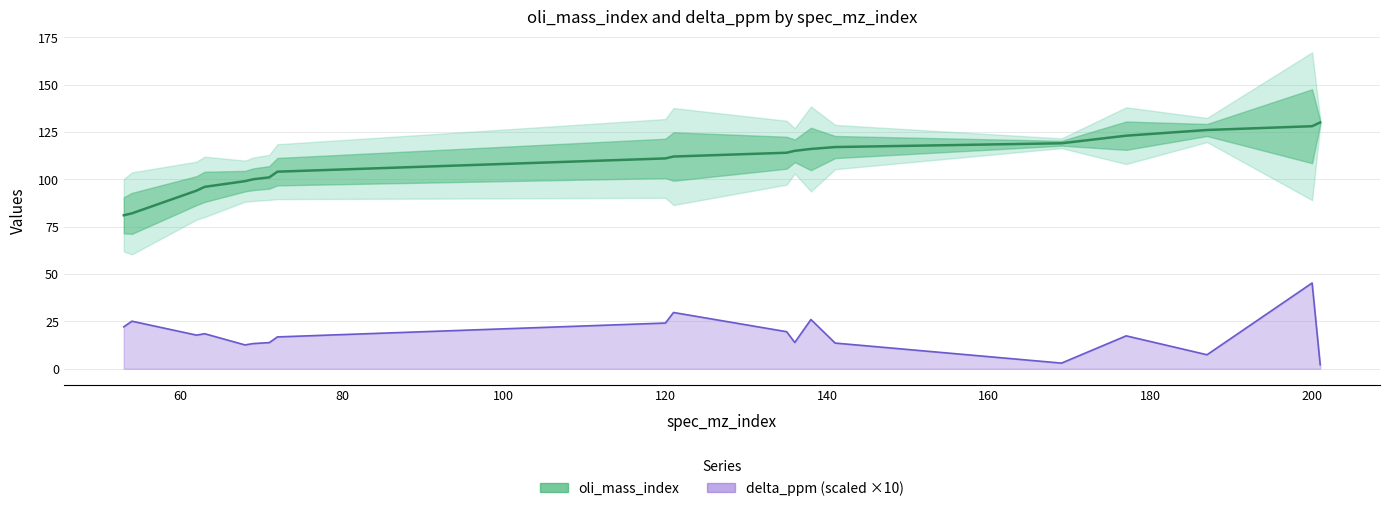

What is the sum of all oli_mass_index values?

2068.0